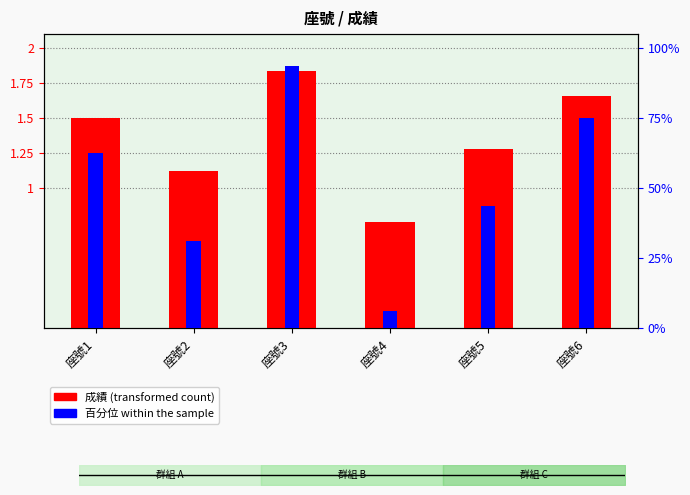

What is the difference between the second highest and second lowest values in the 百分位 within the sample series?

43.8